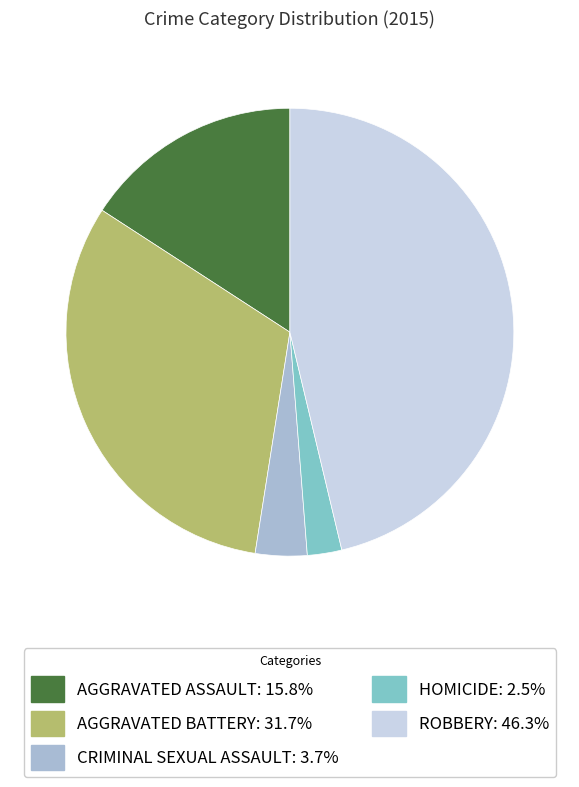

Is there a majority slice in this chart?

No